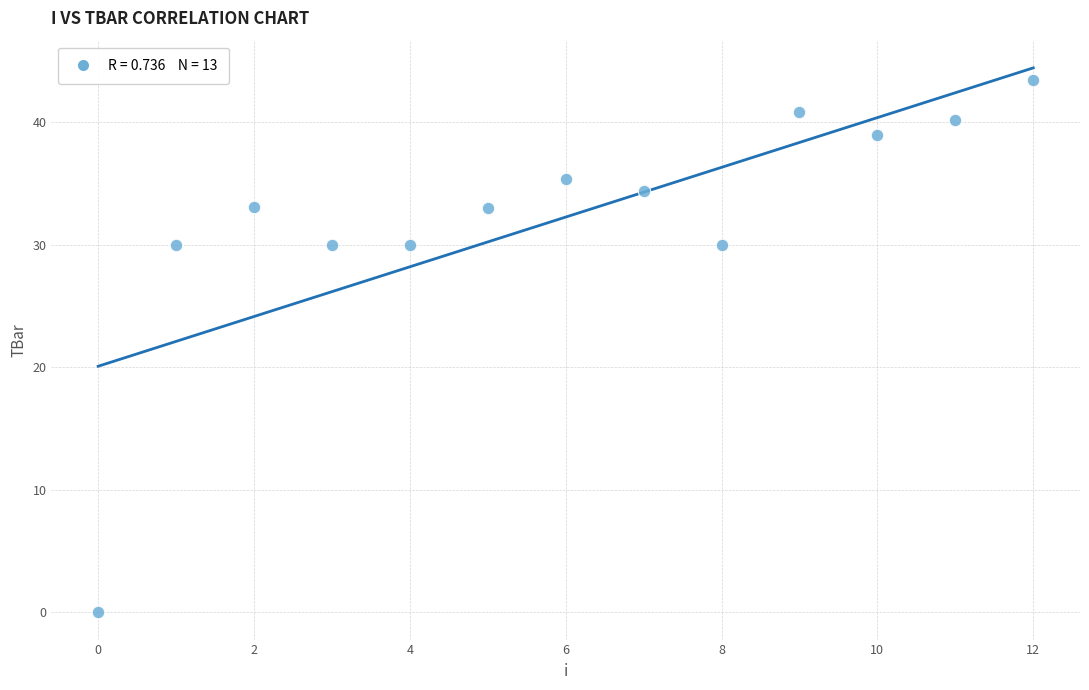

What is the range of Y values (max minus min)?

43.5